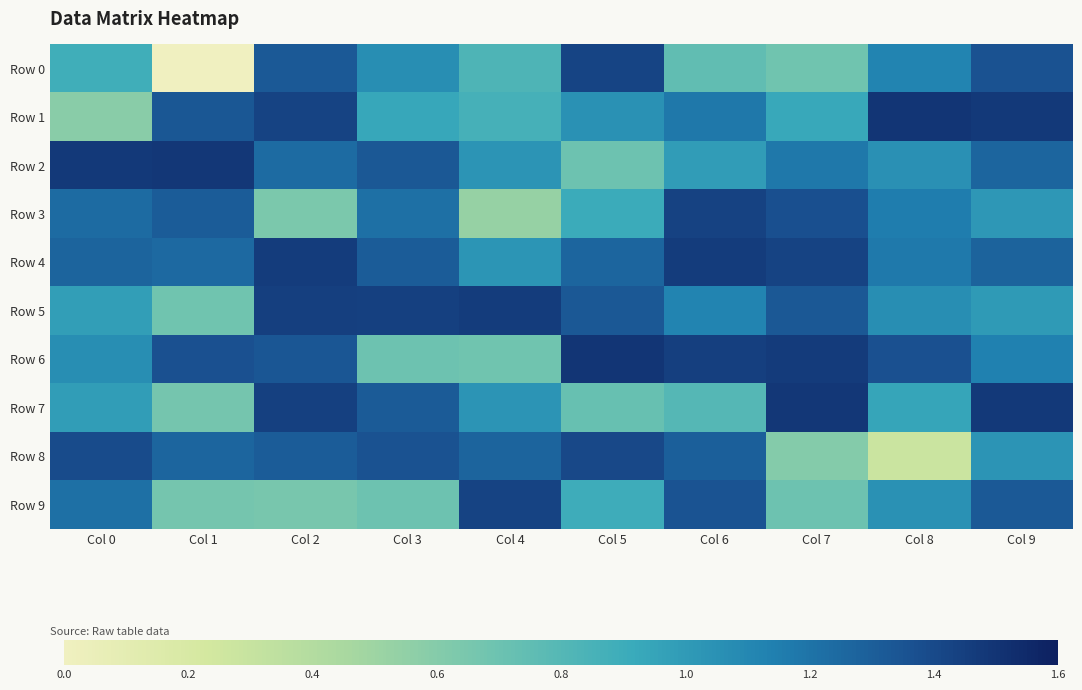

Which series changed the most between Col 4 and Col 8?

Row 8